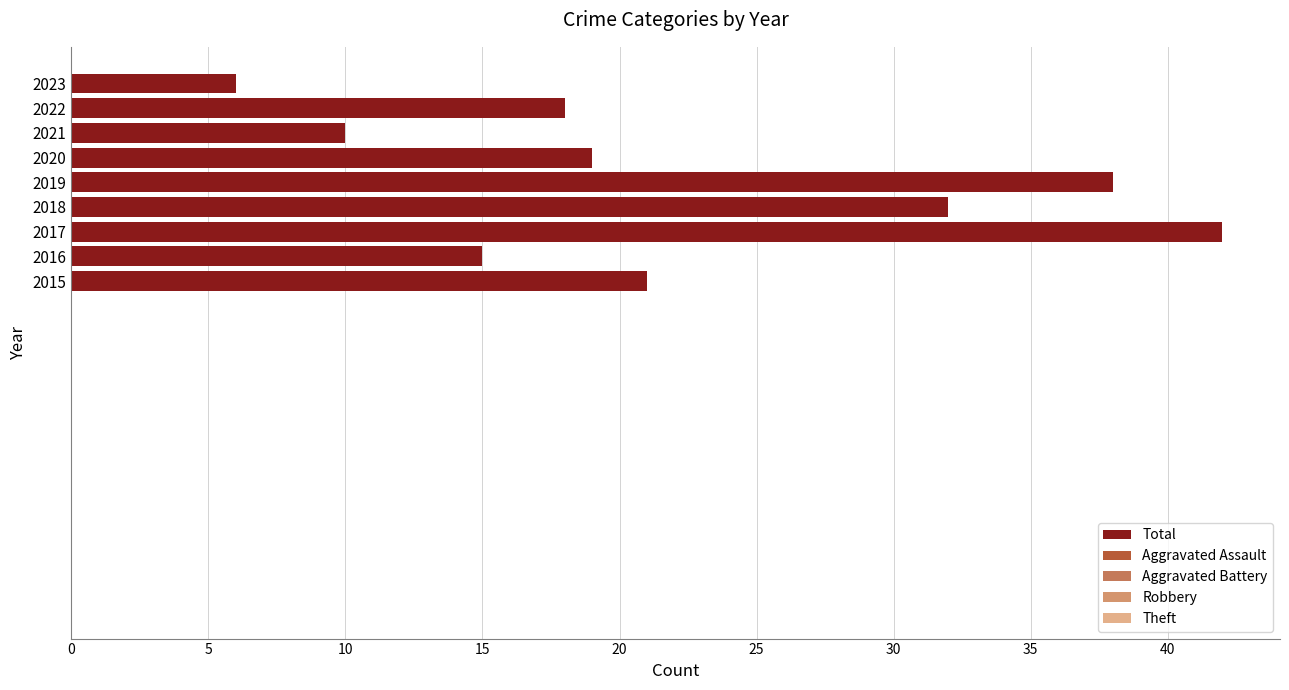

How many values are below 19?

4